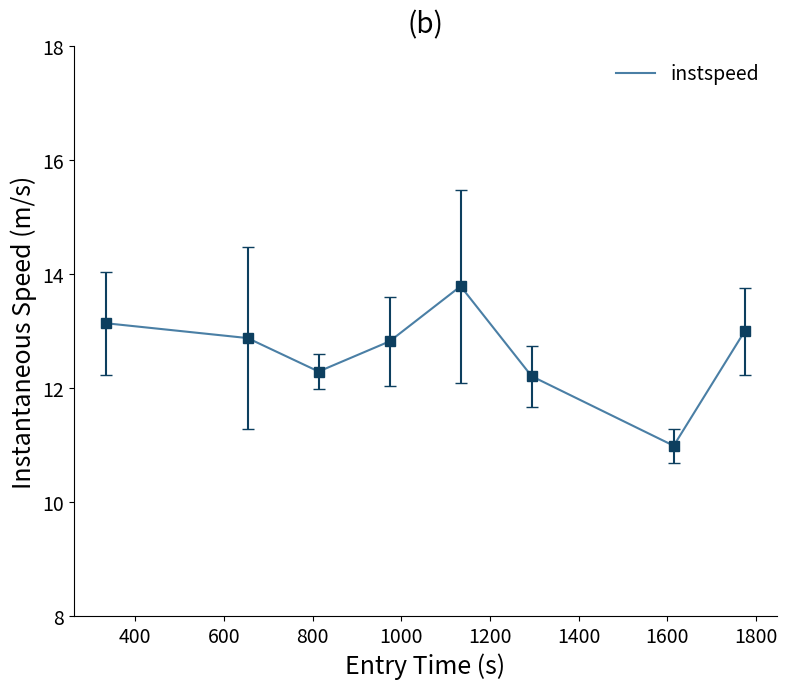

True or false: the data has more than 0 interior local peaks.

True